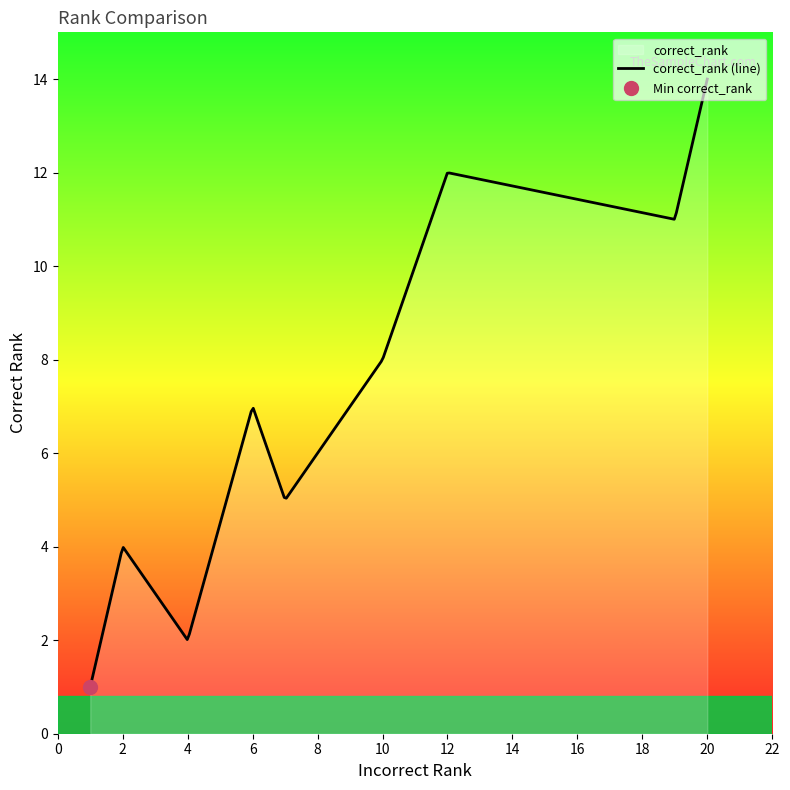

What is the minimum value for correct_rank (line)?

1.0